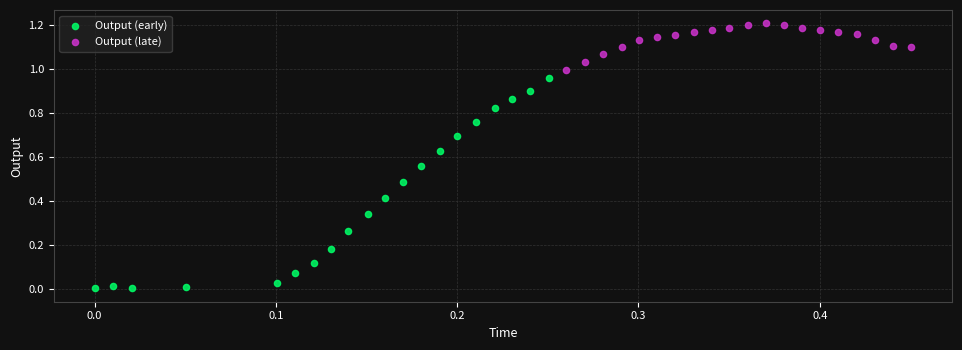

Which series contains the highest Y value?

Output (late)